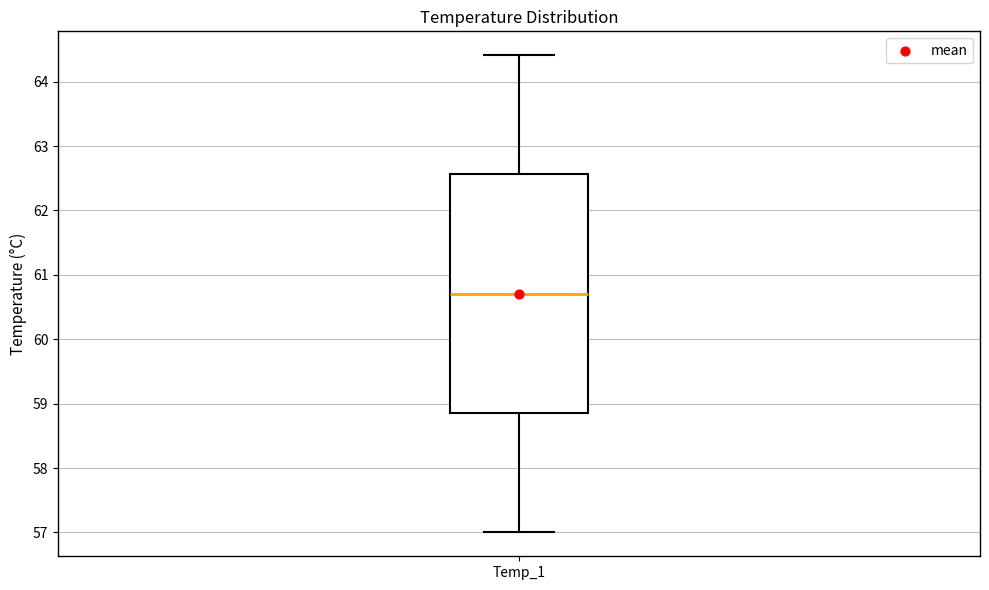

Where is the lower edge of the box for Temp_1 on the y-axis? The values are not printed on the chart, so give them approximately, as read against the axis.

58.9